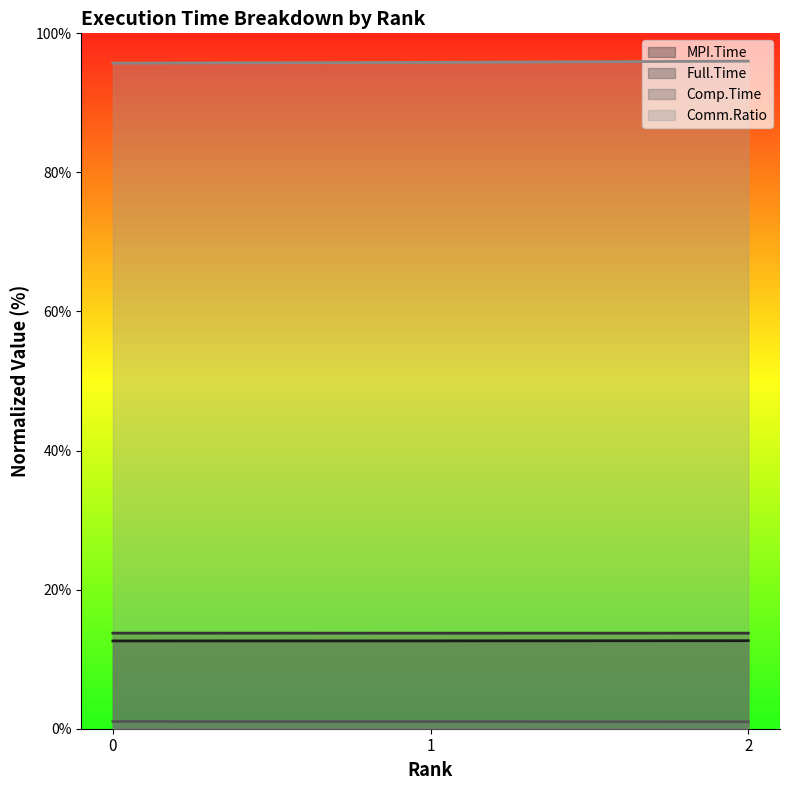

What are all the series names shown in the legend?

MPI.Time, Full.Time, Comp.Time, Comm.Ratio